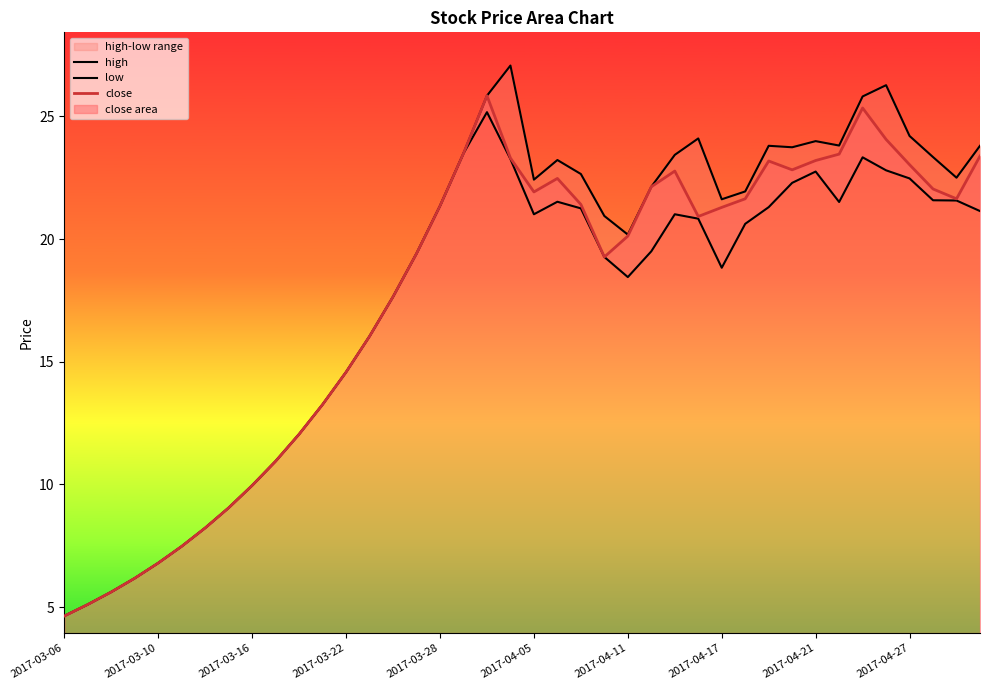

How many values in the low series are below 20?

20